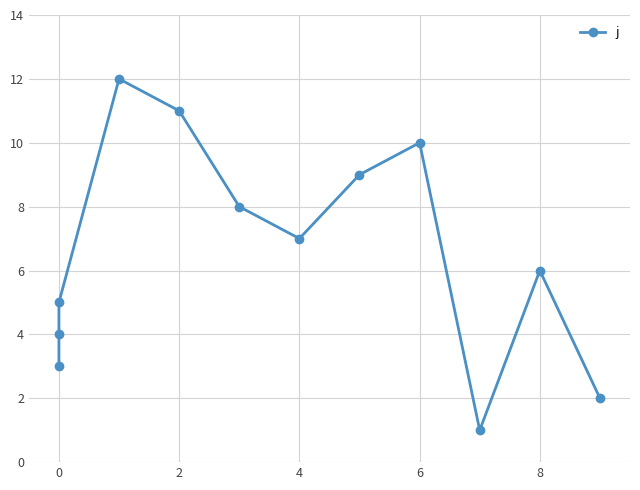

Reading left to right, what are all the values shown in this chart?

3	4	5	12	11	8	7	9	10	1	6	2